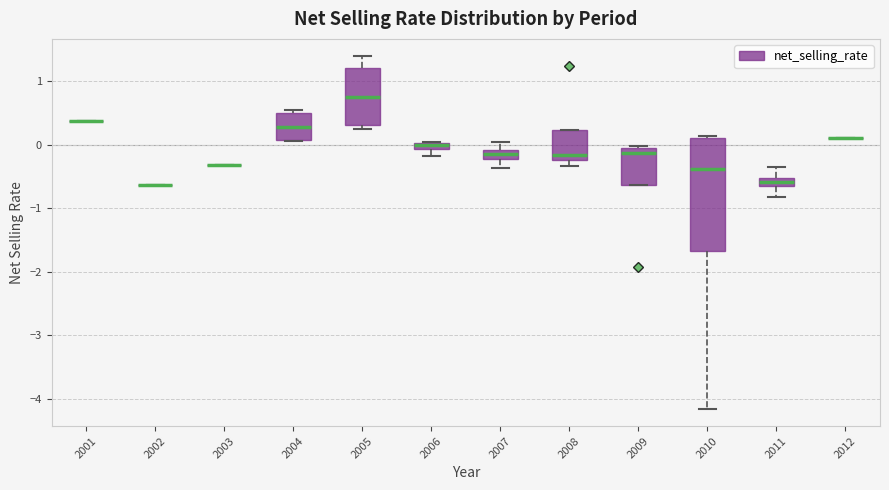

Comparing the boxes themselves (not the whiskers), which one is the tallest?

2010